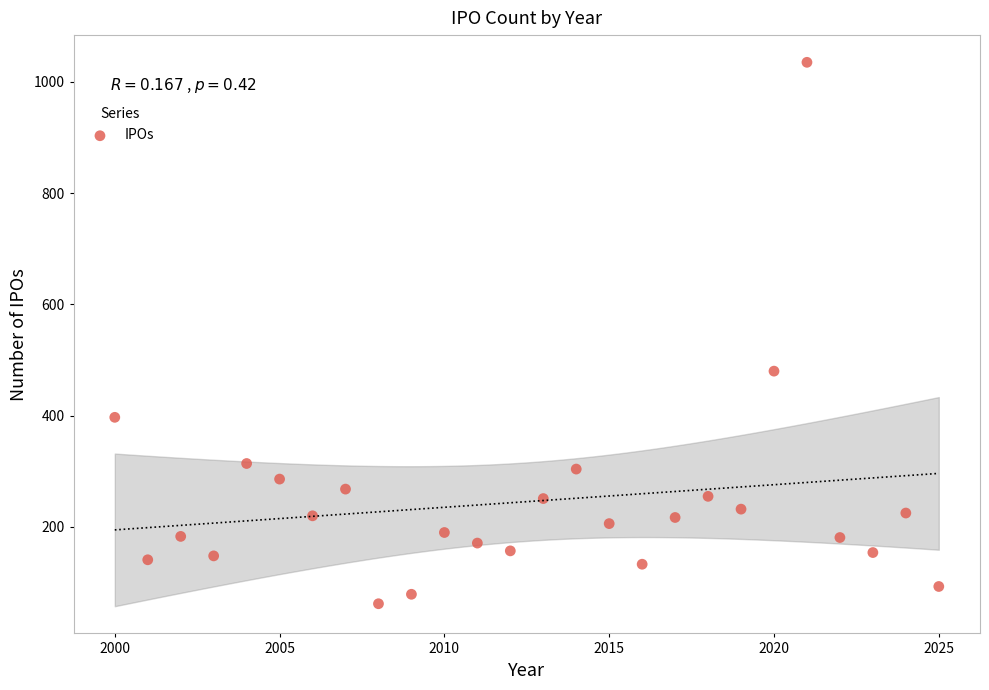

What is the range of X values (max minus min)?

25